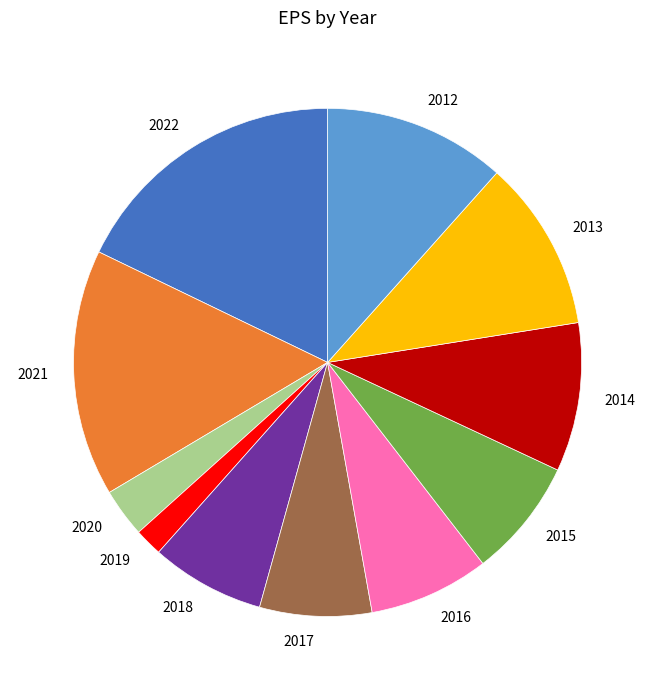

Is it true that 2017 is 7% of the pie?

True